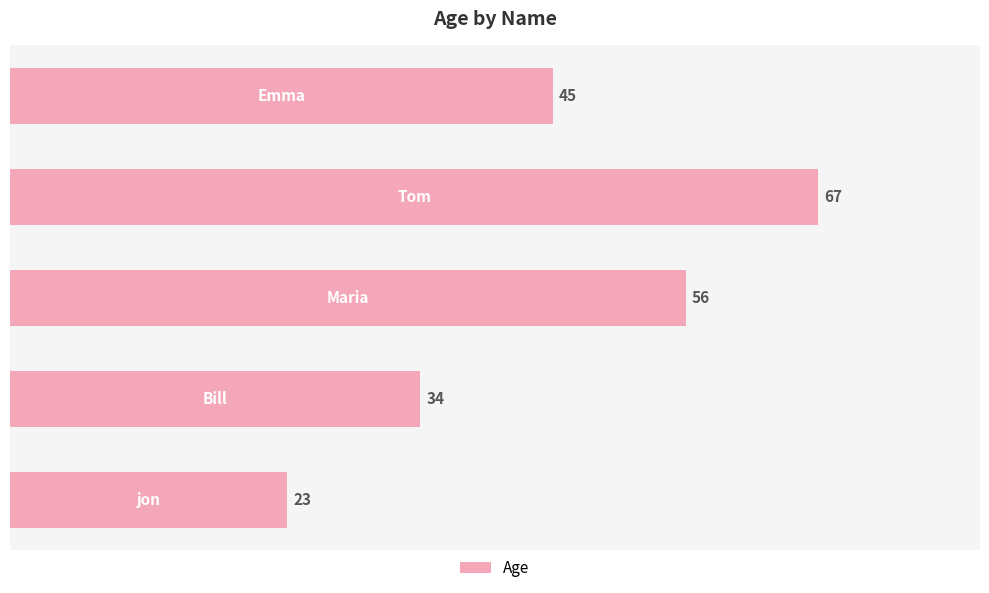

What is the minimum value shown in the chart?

23